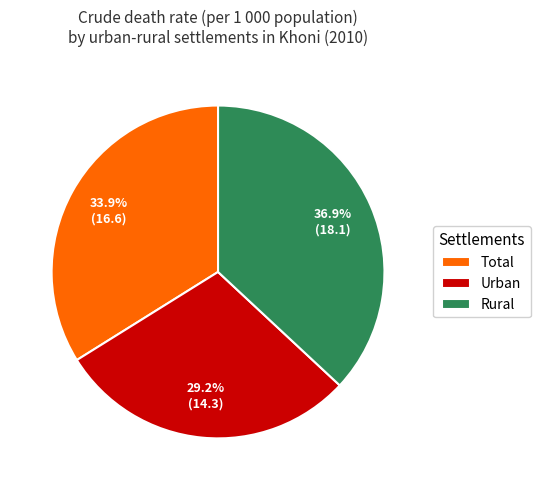

True or false: Urban accounts for 29% of the total.

True